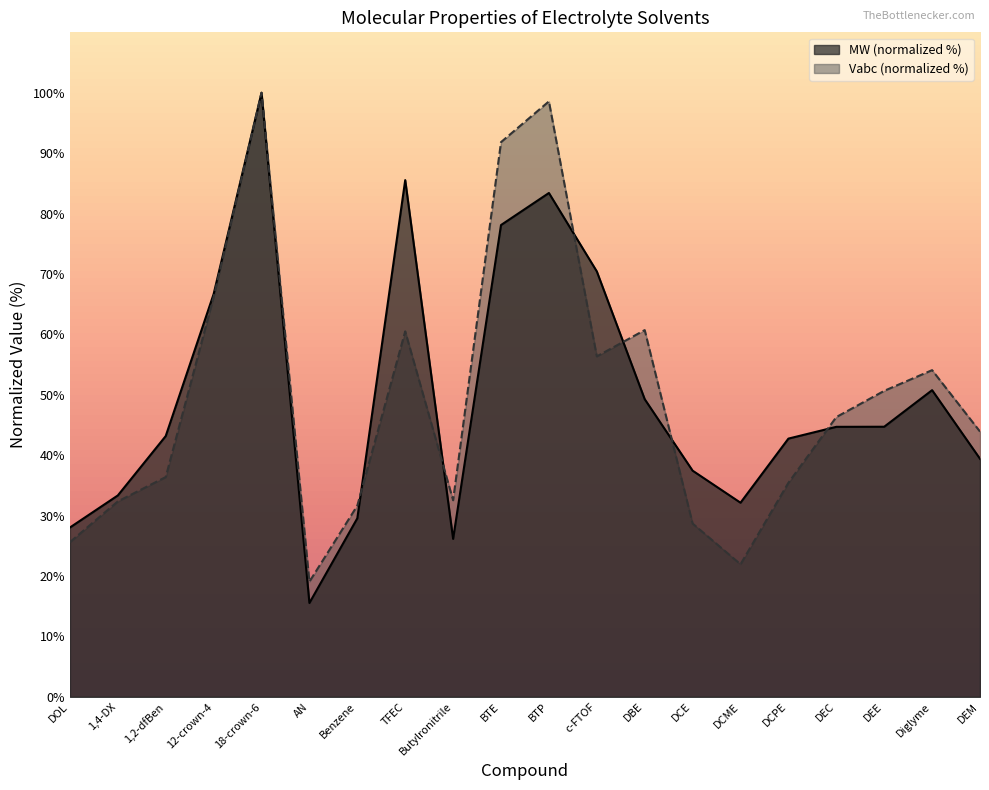

Count the number of categories in the chart.

20